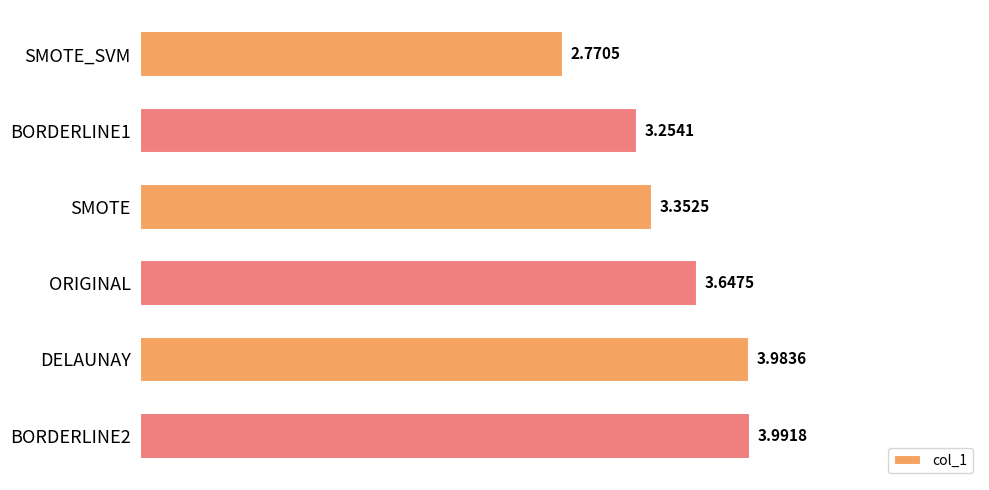

At which label is the value closest to 3?

SMOTE_SVM